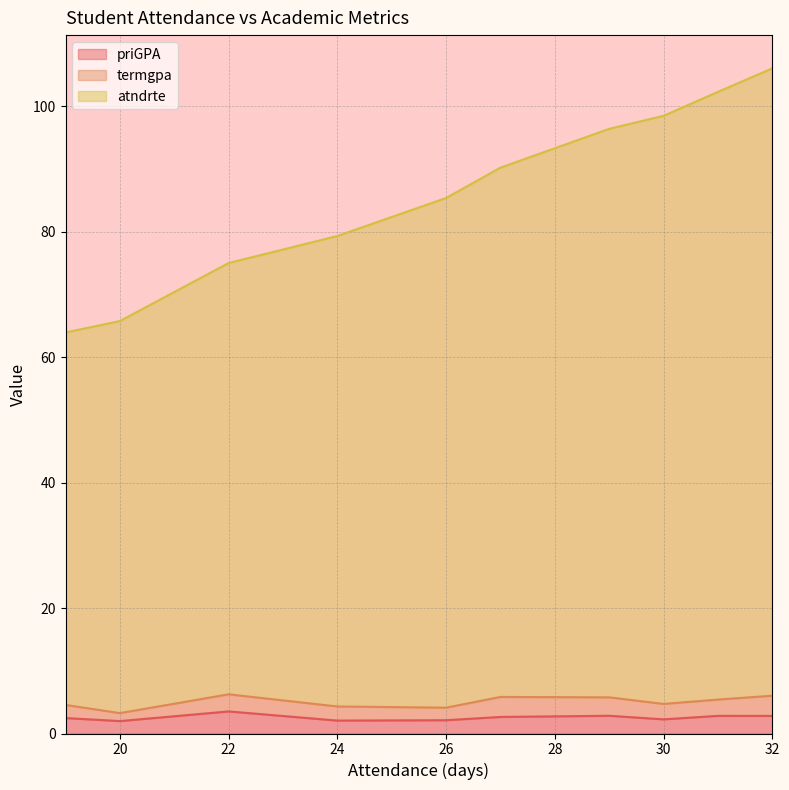

Which has a higher value, 20 or 22?

22